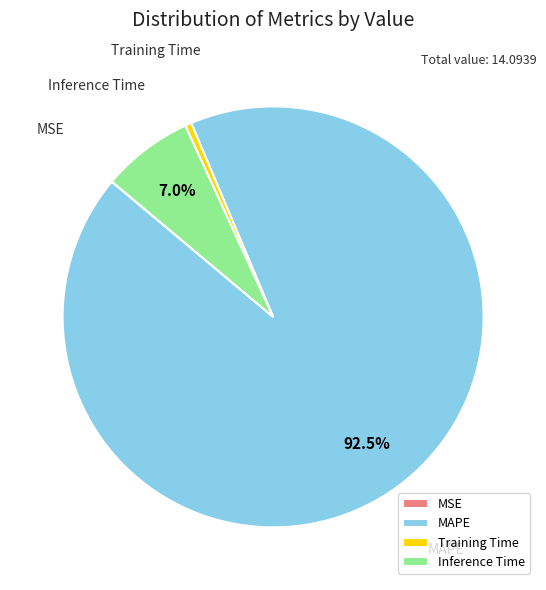

Which has a higher value, Inference Time or Training Time?

Inference Time